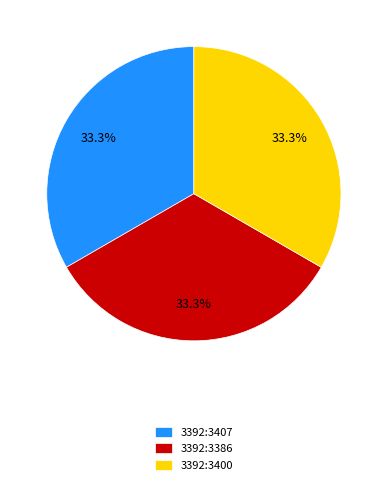

Do 3392:3407 and 3392:3400 together represent more than half of the pie?

Yes